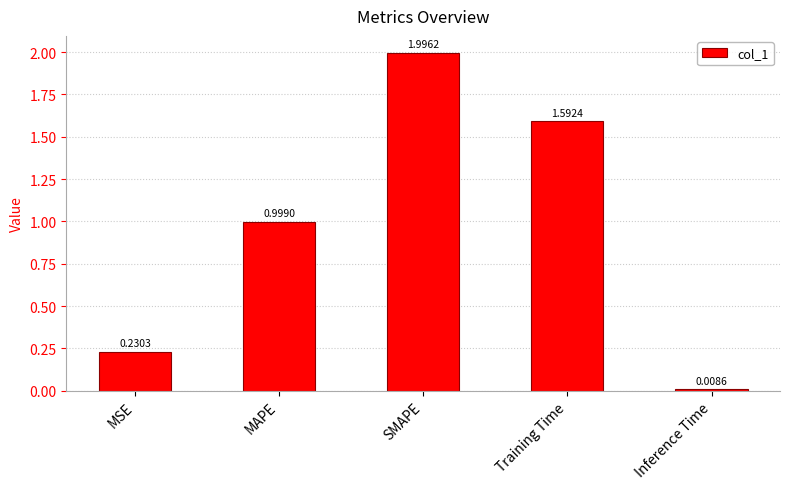

The chart shows a value of 1.0 at MAPE. True or false?

True